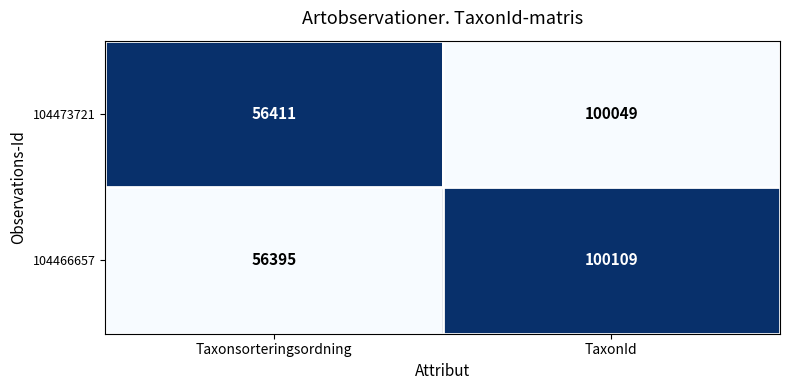

Which series has the largest range (max minus min)?

104466657